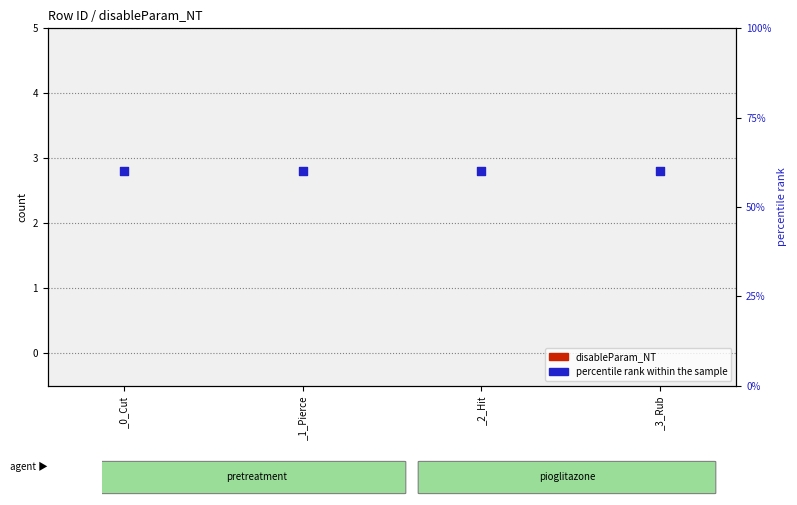

What is the total value across all series at _1_Pierce?

60